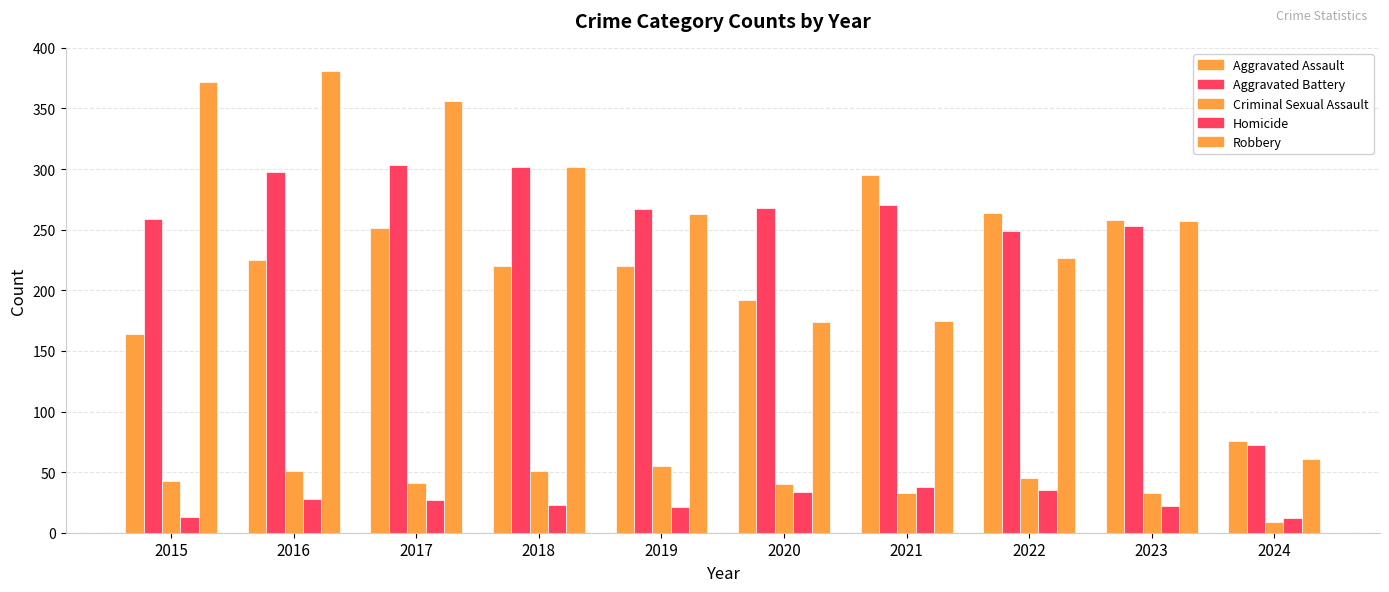

Which series has the widest spread of values?

Robbery